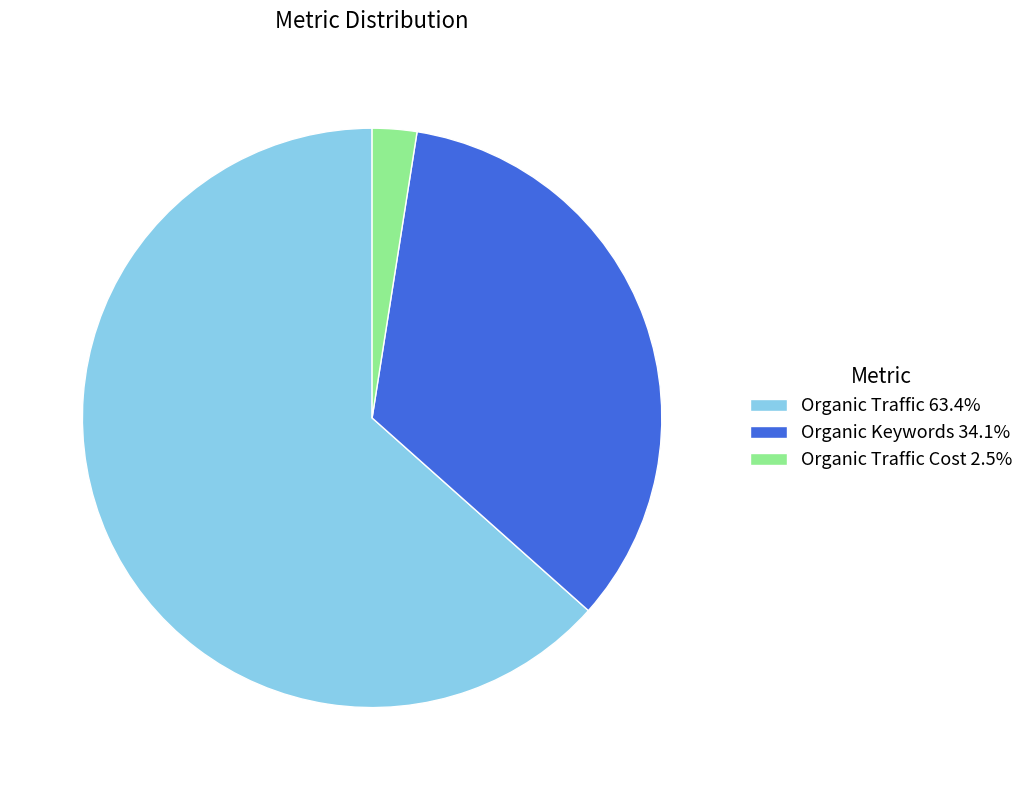

Do Organic Traffic 63.4% and Organic Keywords 34.1% together represent more than half of the pie?

Yes